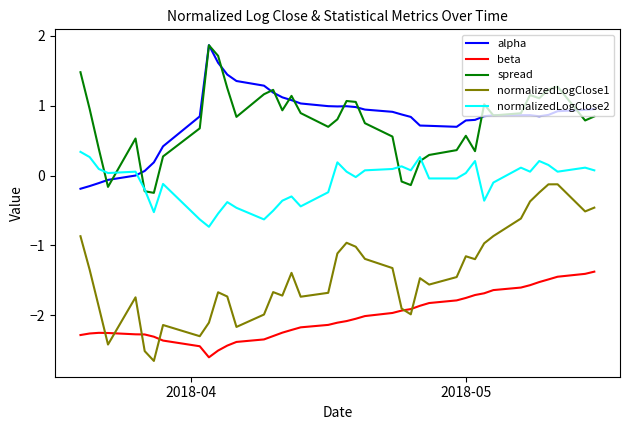

What is the minimum value for normalizedLogClose1?

-2.7